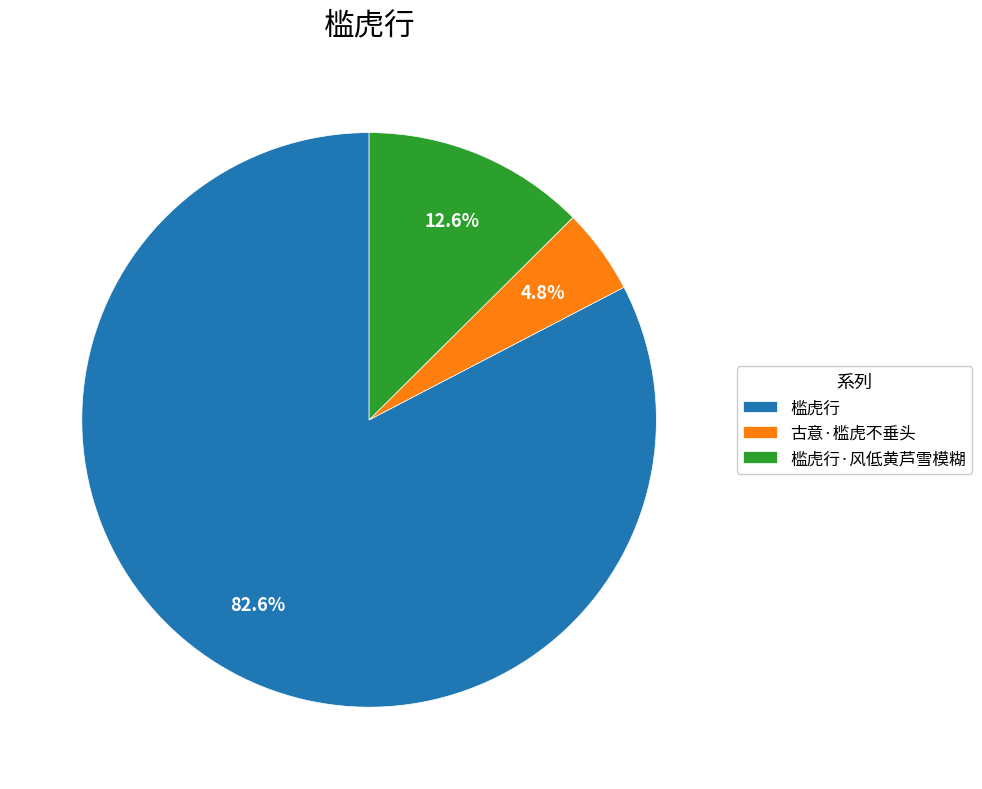

Which category has the biggest portion of the pie?

槛虎行